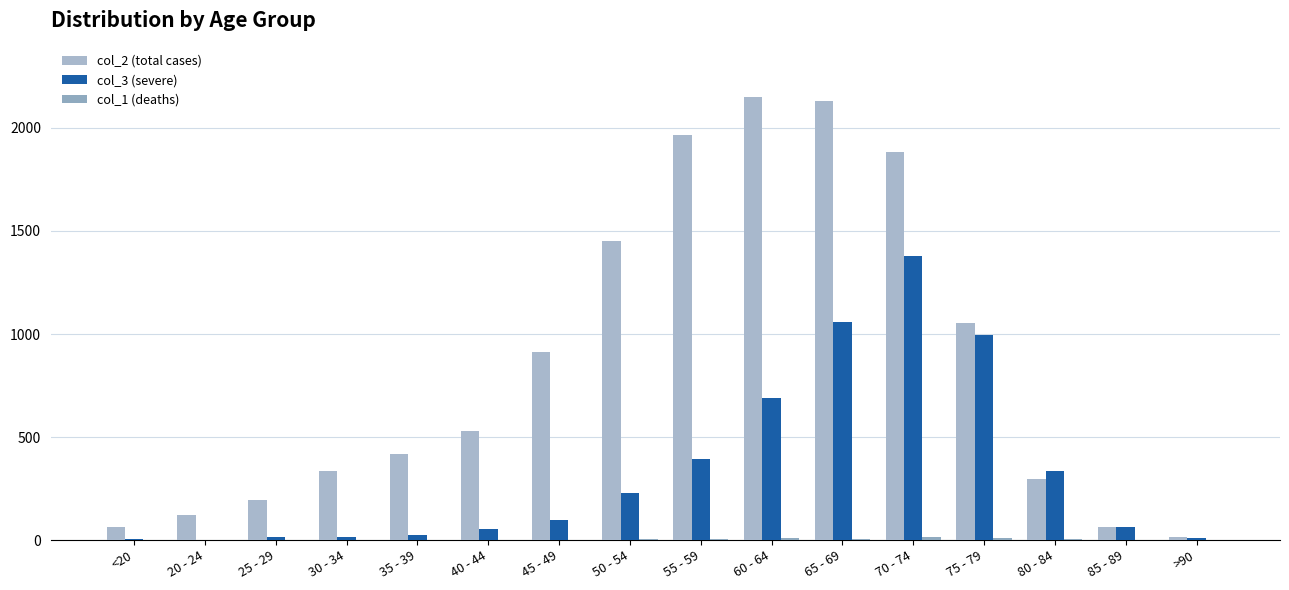

Are the bars grouped side by side (vs. stacked)?

Yes